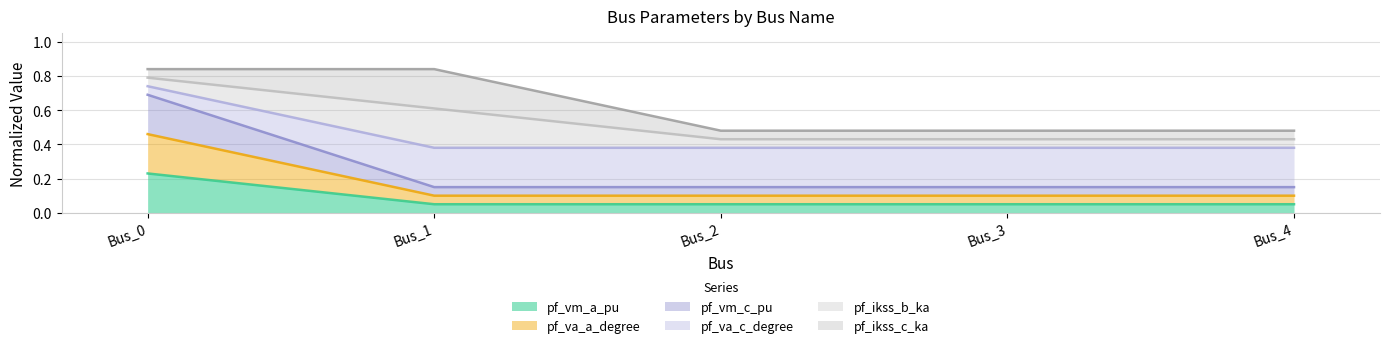

True or false: pf_va_c_degree and pf_va_a_degree intersect in this chart.

False